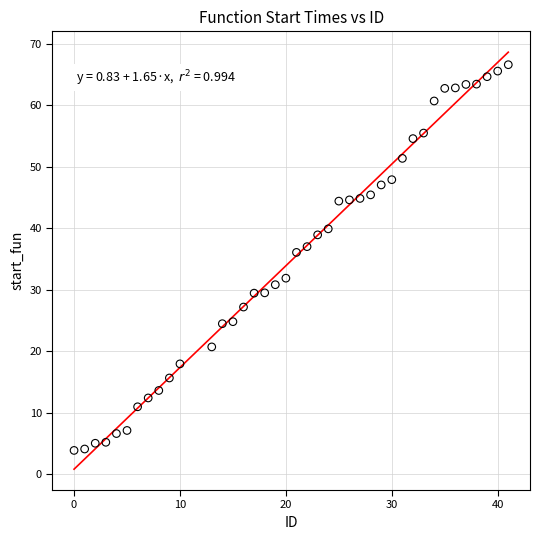

What Y value in the scatter plot is closest to 35?

36.1